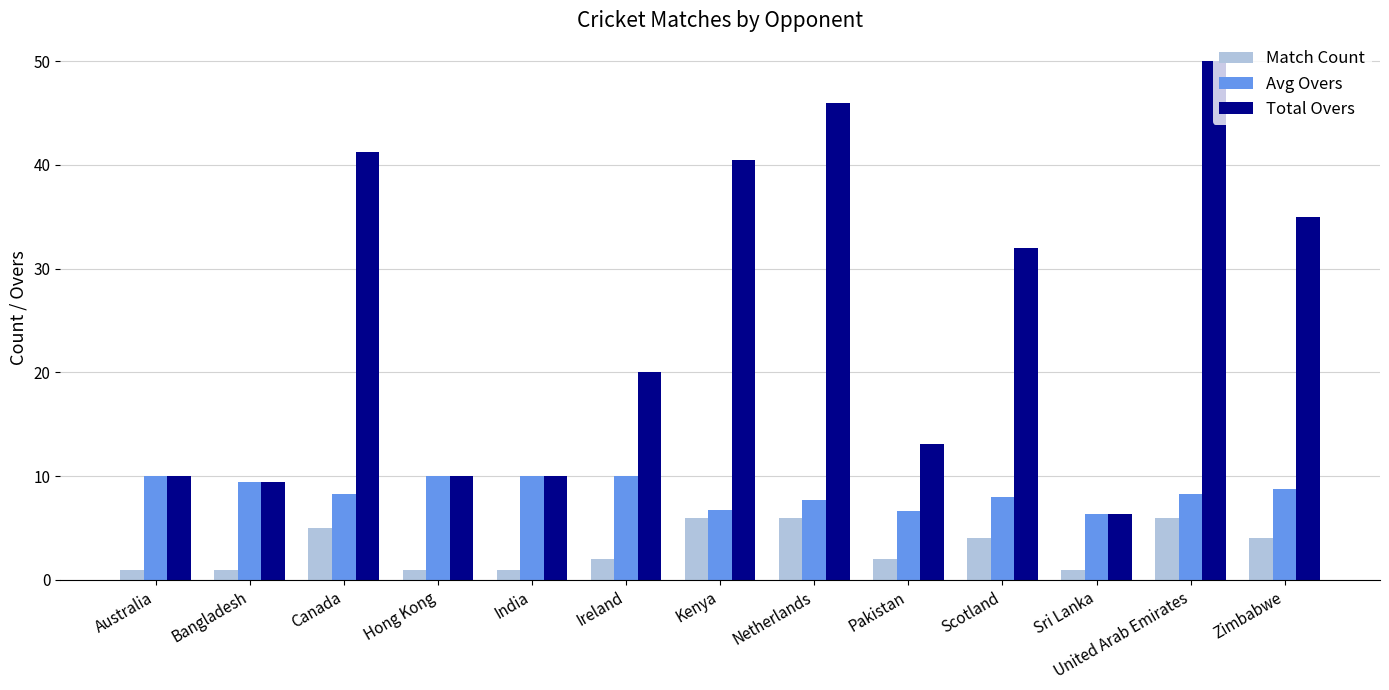

The value of Total Overs at United Arab Emirates is 50.0. True or false?

True